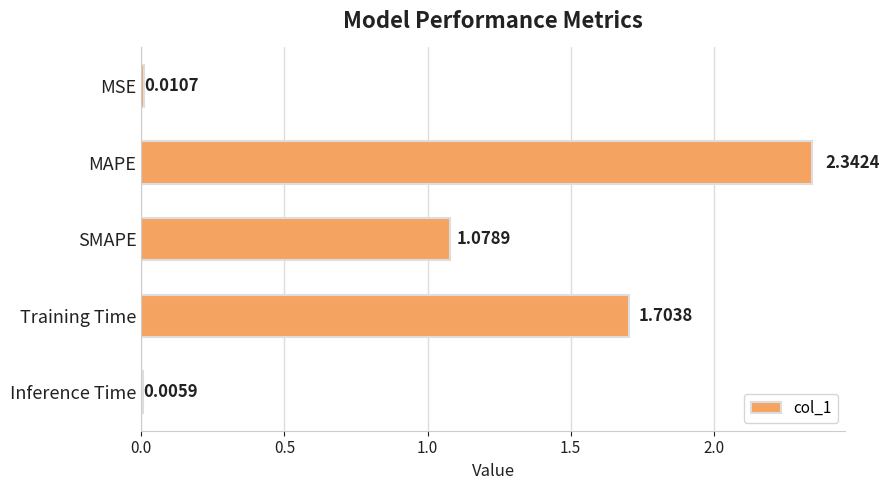

Approximately how many times larger is the value at SMAPE compared to Training Time?

0.6